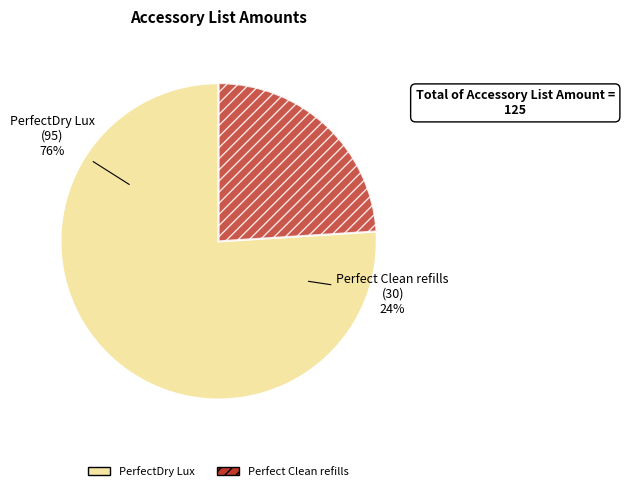

What is the change in value from REG-ACC-PERFDRYLUX to REG-ACC-PERFCLEANREFILL?

-65